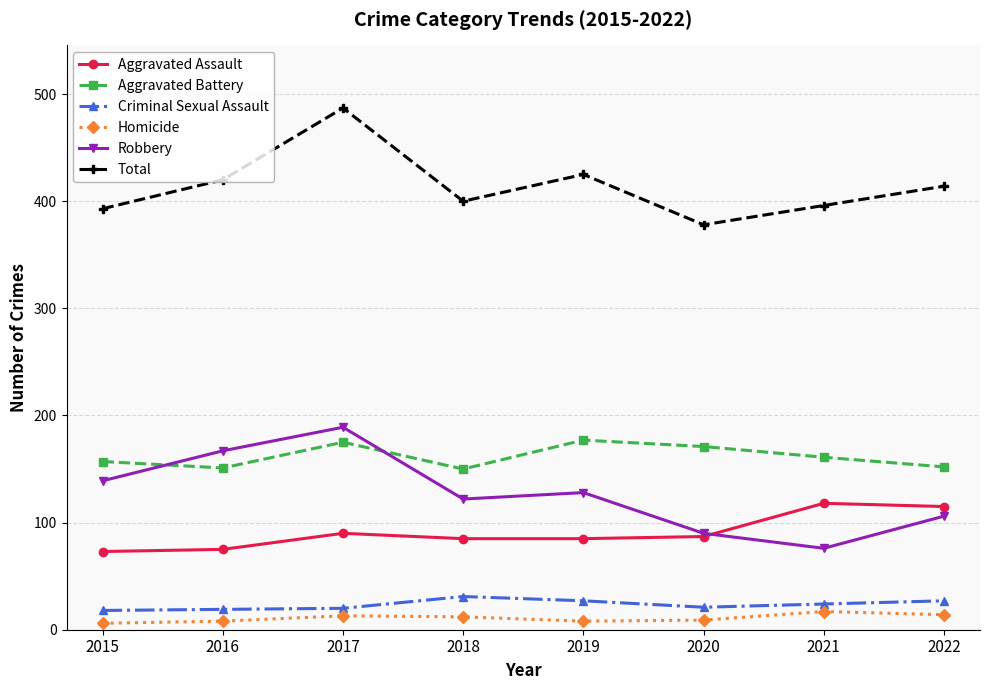

List the series in order of their peak value, lowest first.

Homicide, Criminal Sexual Assault, Aggravated Assault, Aggravated Battery, Robbery, Total